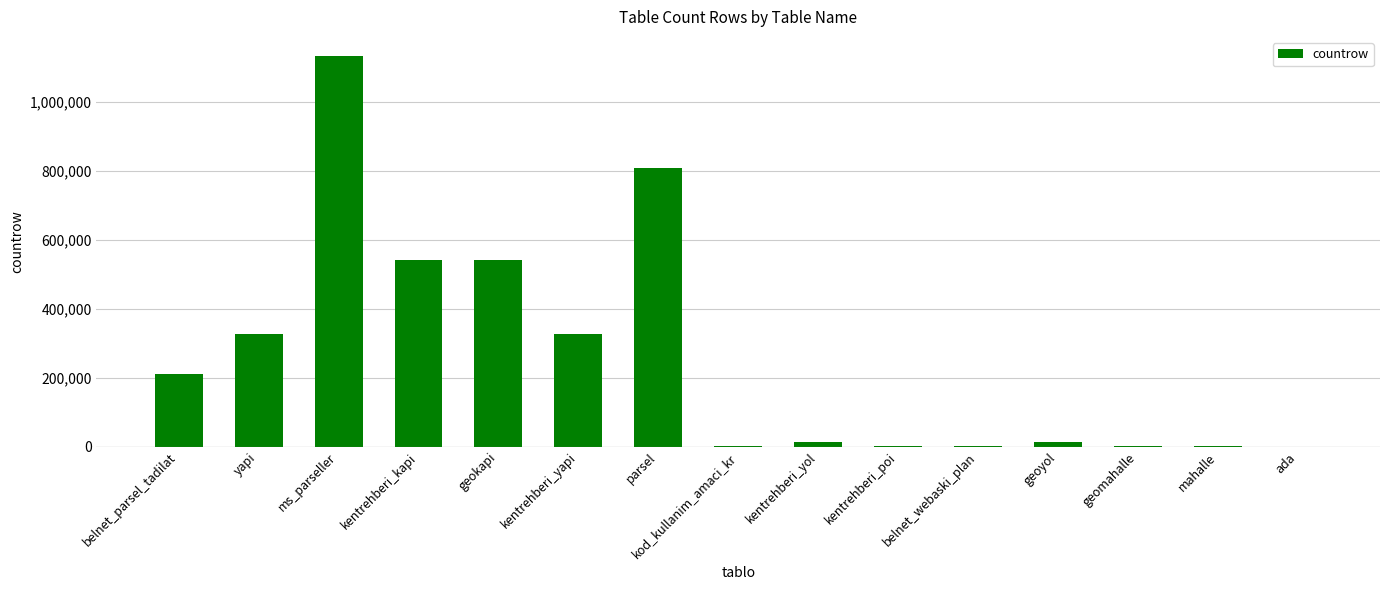

What is the approximate value at yapi, to the nearest 100?

325800